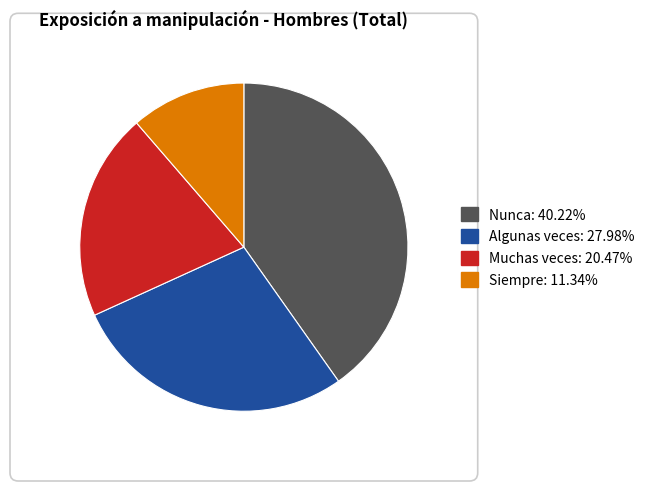

What is the largest slice in the pie chart?

Nunca